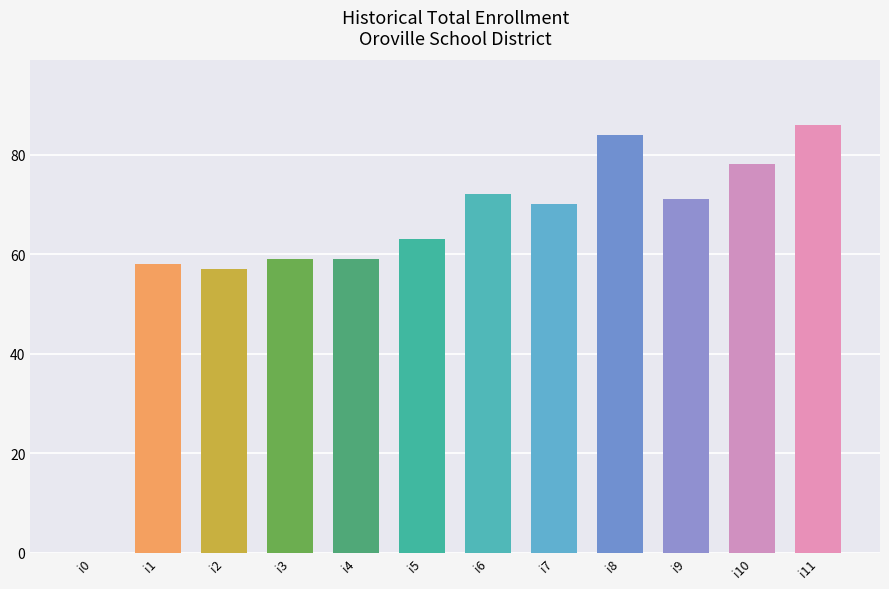

Read the value at i5, to the nearest 5.

65